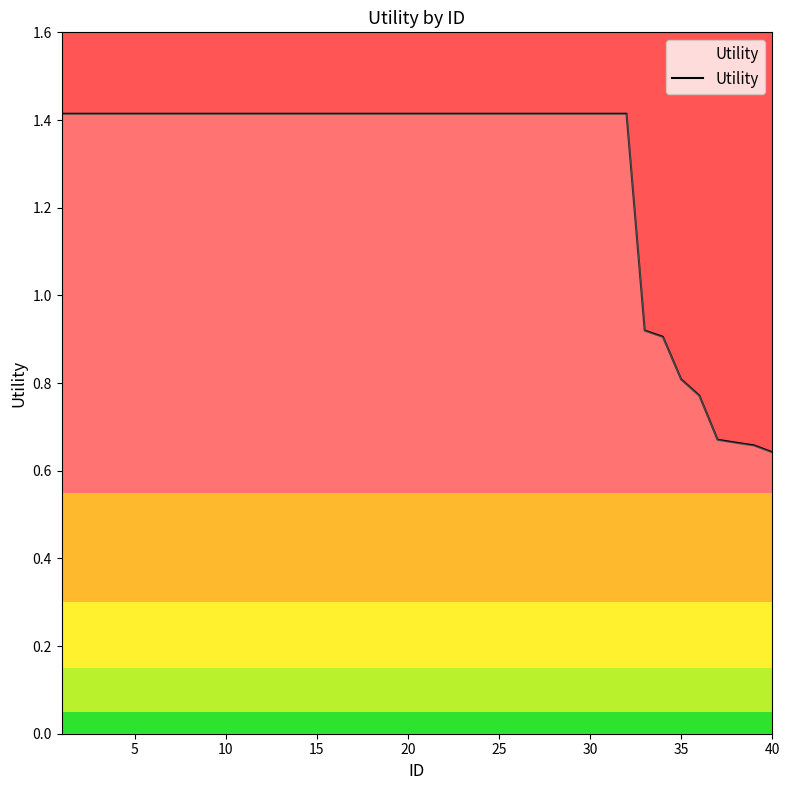

What is the greatest value displayed?

1.4